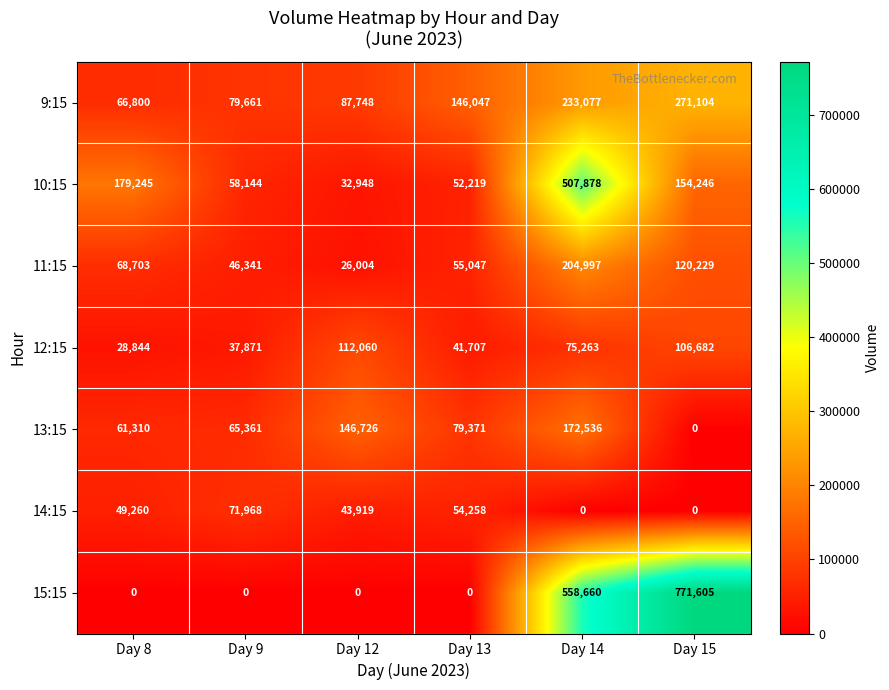

What is the highest value of the 14:15 series?

71968